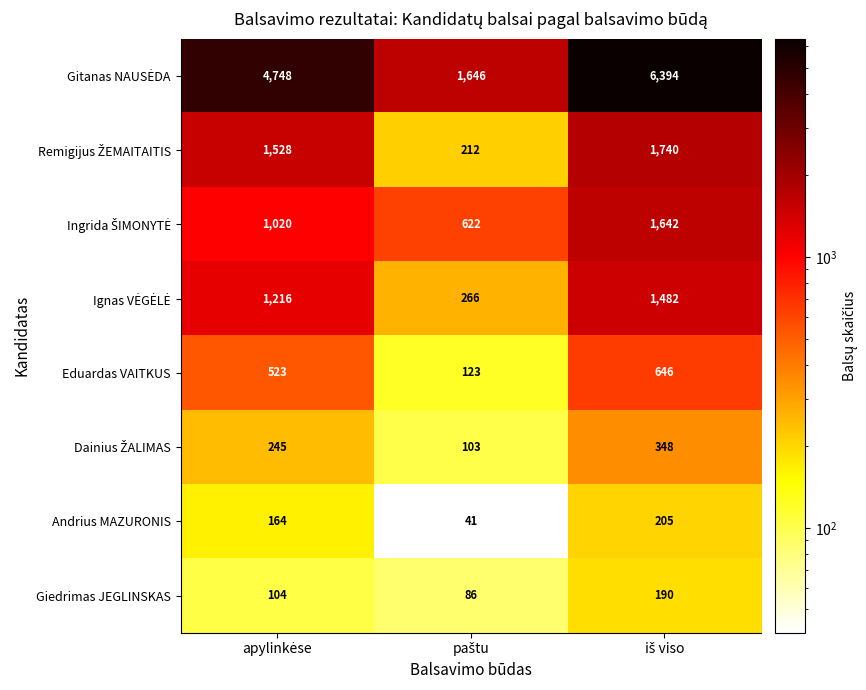

What is the difference between the maximum and second lowest values in the Giedrimas JEGLINSKAS series?

86